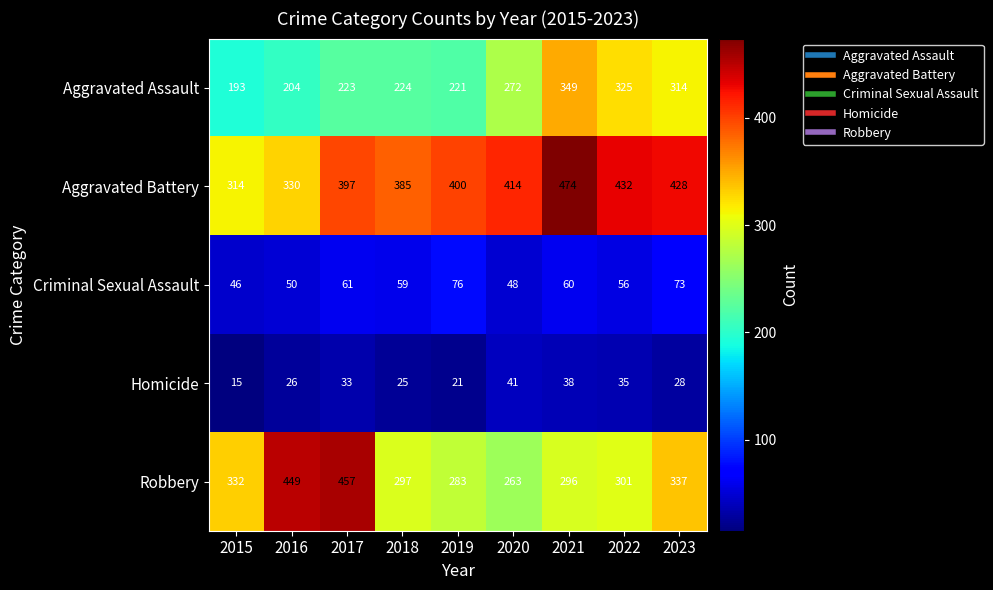

At 2020, list the series in order from largest to smallest.

Aggravated Battery, Aggravated Assault, Robbery, Criminal Sexual Assault, Homicide